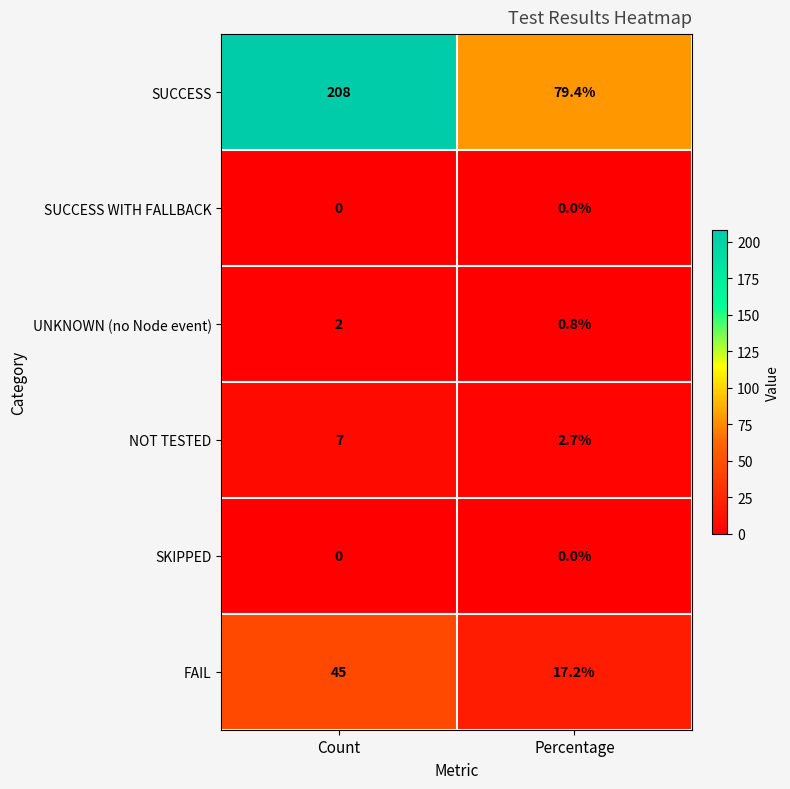

What is the sum of the SUCCESS values at Count and Percentage?

287.4